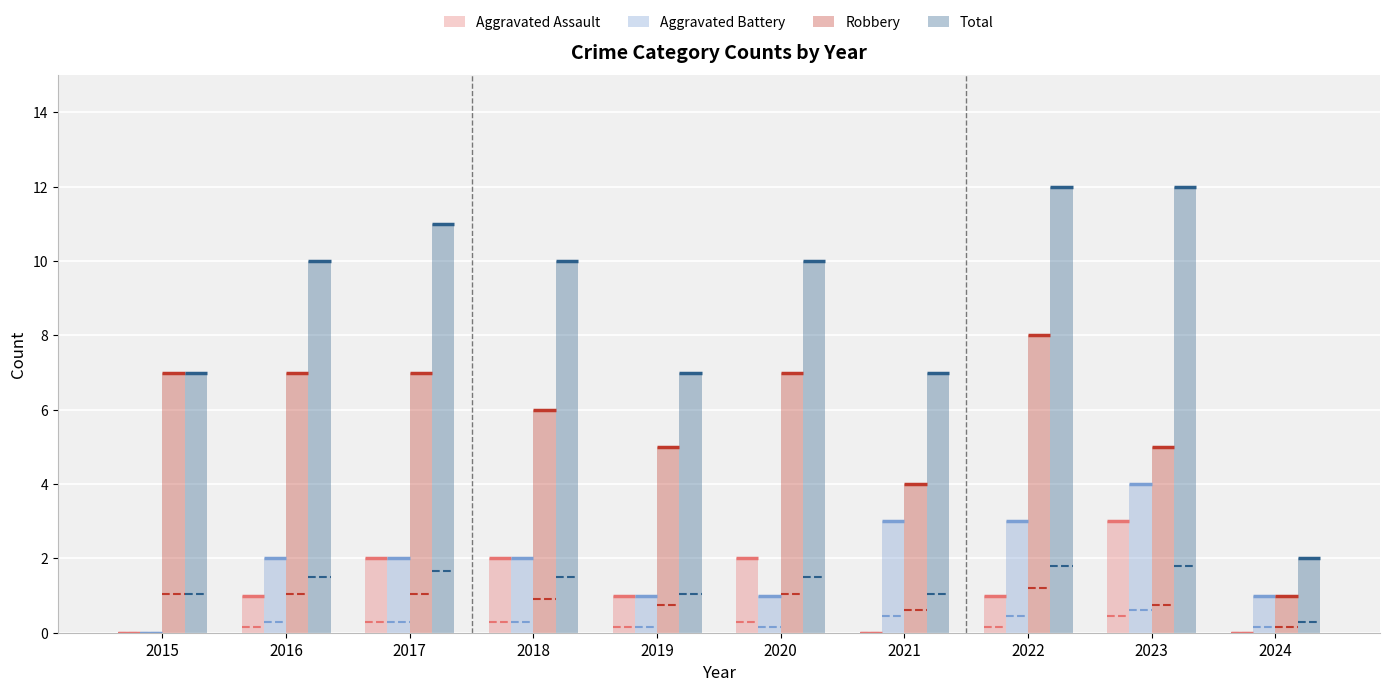

Rank the series by their maximum value, from lowest to highest.

Aggravated Assault, Aggravated Battery, Robbery, Total